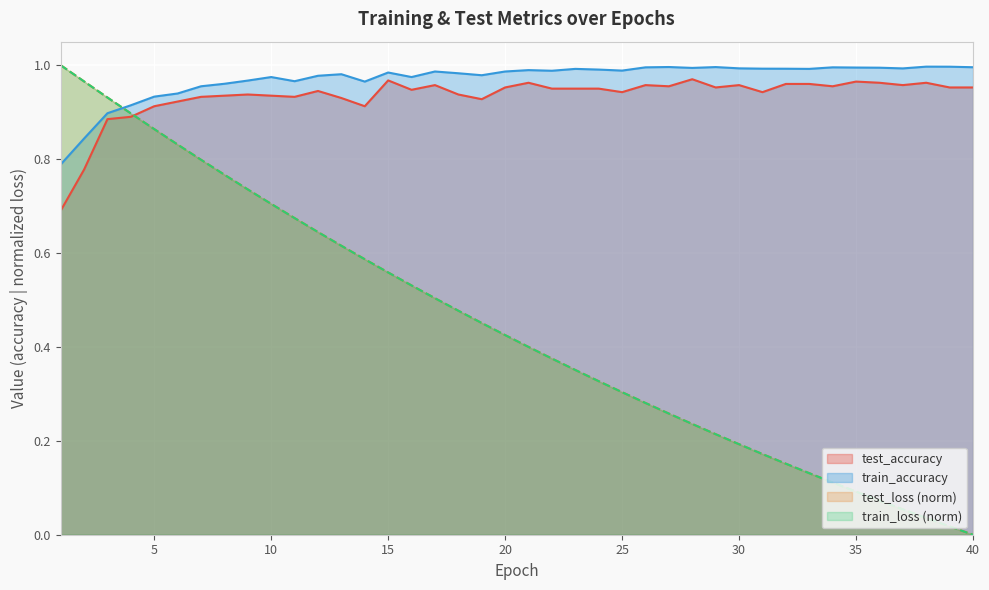

At which category is the sum across all series the highest?

3